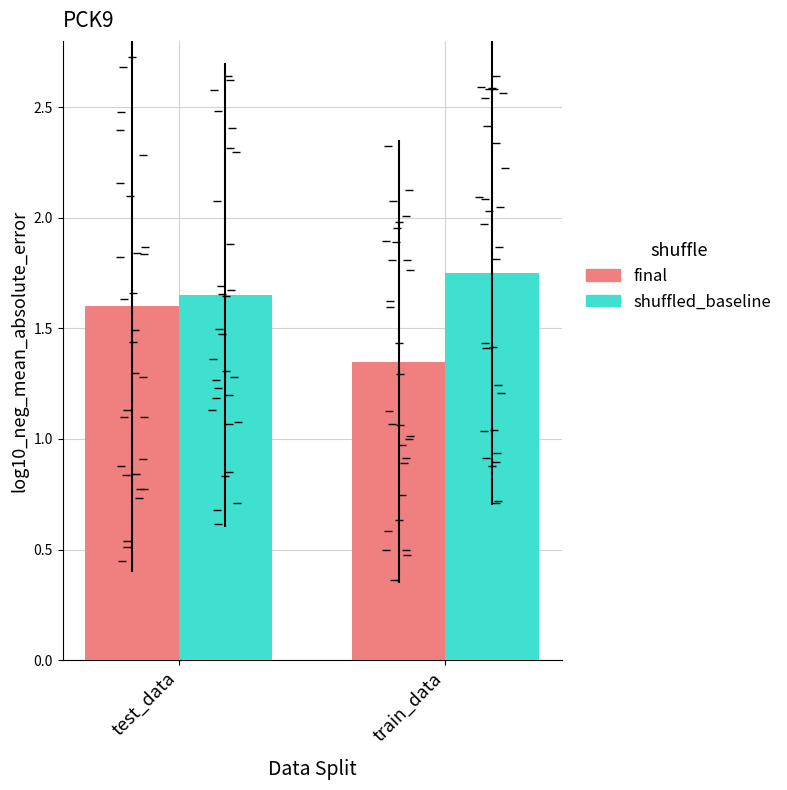

Reading left to right, extract all data points from this chart.

final: test_data=1.6	train_data=1.4
shuffled_baseline: test_data=1.6	train_data=1.8